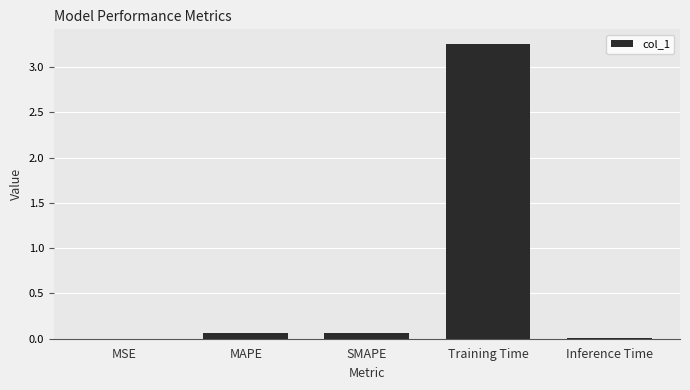

Are the bars horizontal?

No